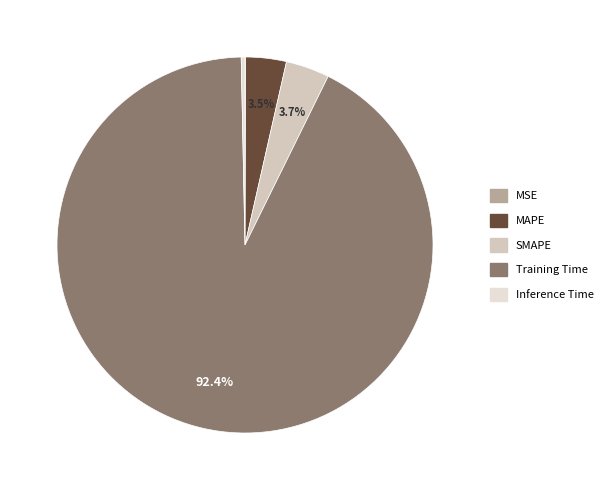

What percentage is the Training Time slice, to the nearest percent?

92%